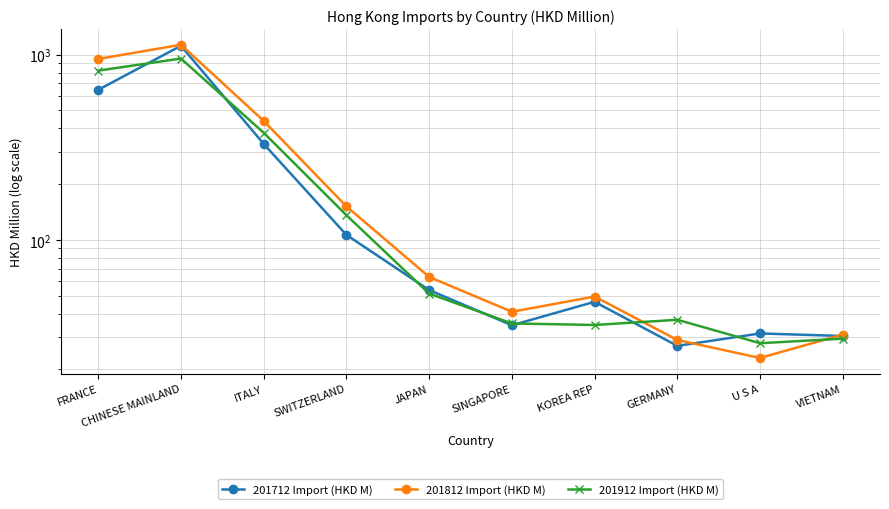

What is the approximate value of 201712 Import (HKD M) at GERMANY?

26.8